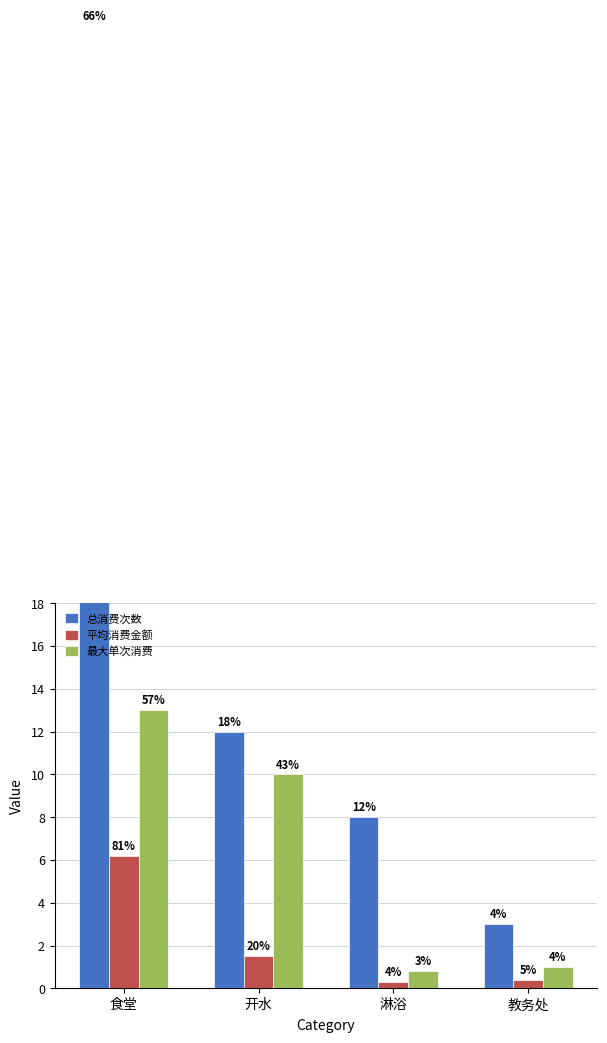

Is the value of 最大单次消费 at 开水 greater than the value of 平均消费金额 at 开水?

Yes